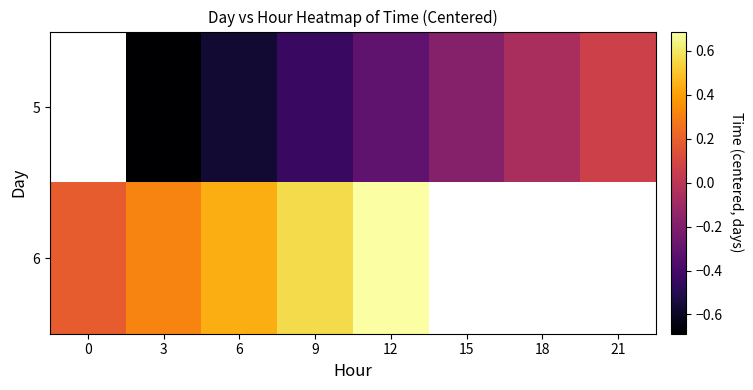

How many positive values does the 6 series have?

5